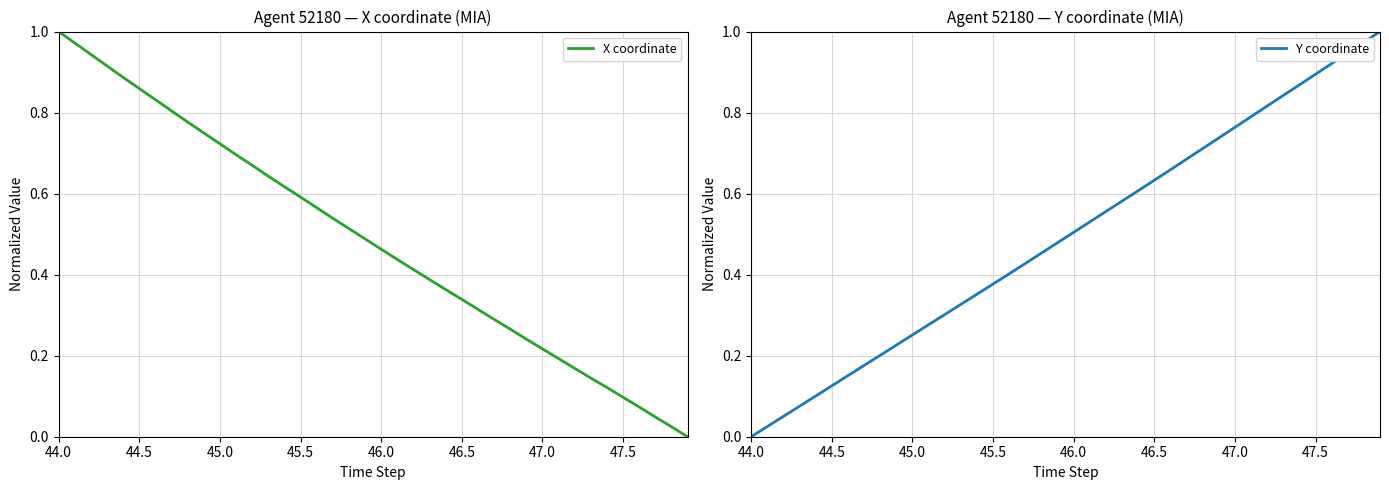

What is the average value of the Y coordinate series?

0.5